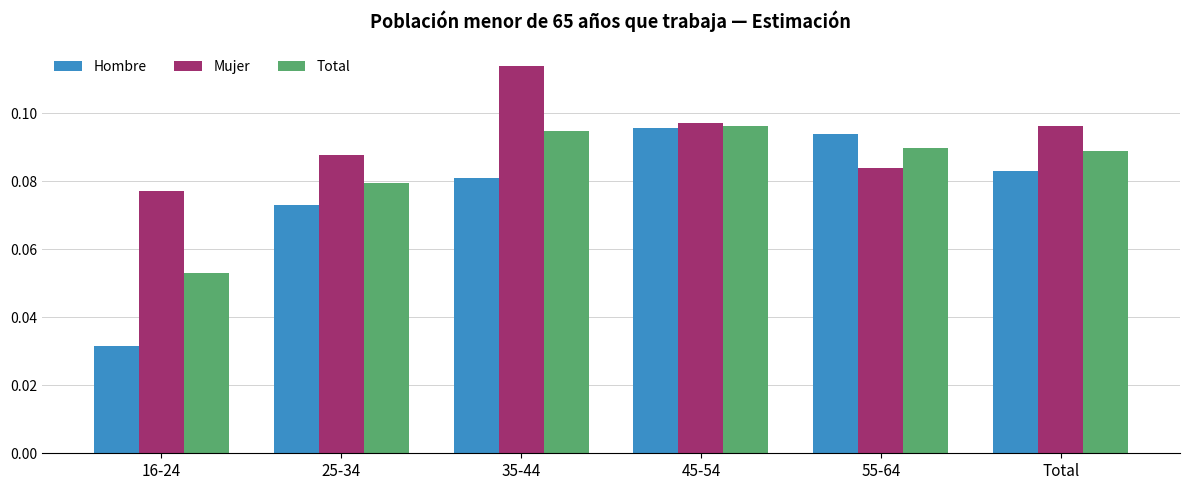

How many bars are there in total?

18